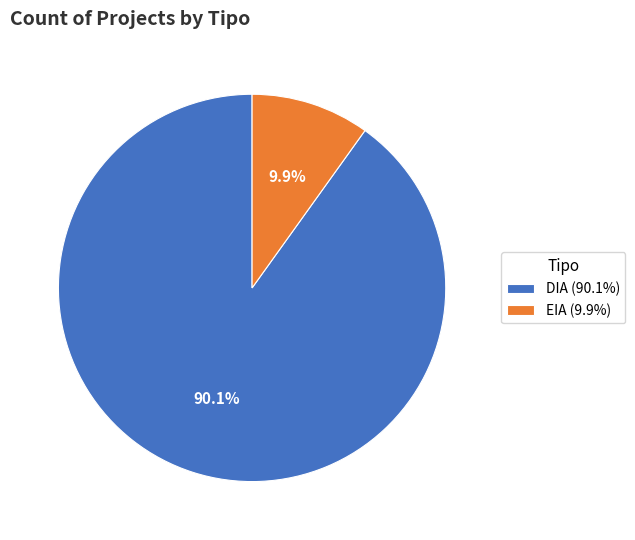

What is the total percentage of EIA and DIA?

100.0%